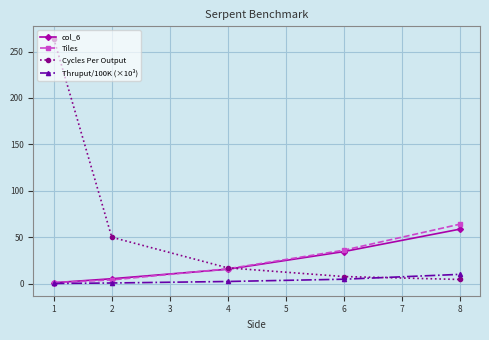

How many times do Cycles Per Output and Thruput/100K (×10³) cross each other?

1